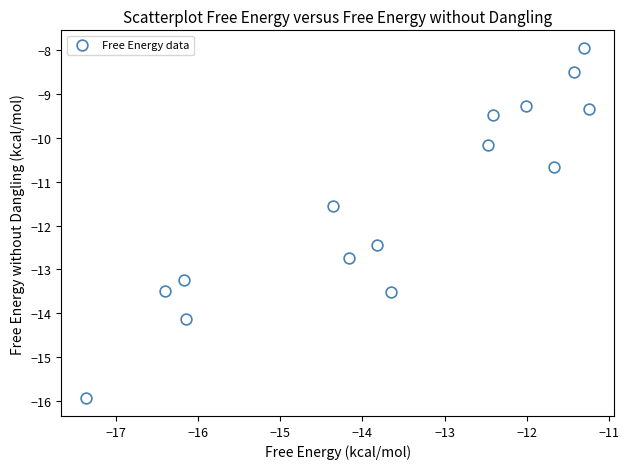

What Y value in the scatter plot is closest to -11?

-10.7